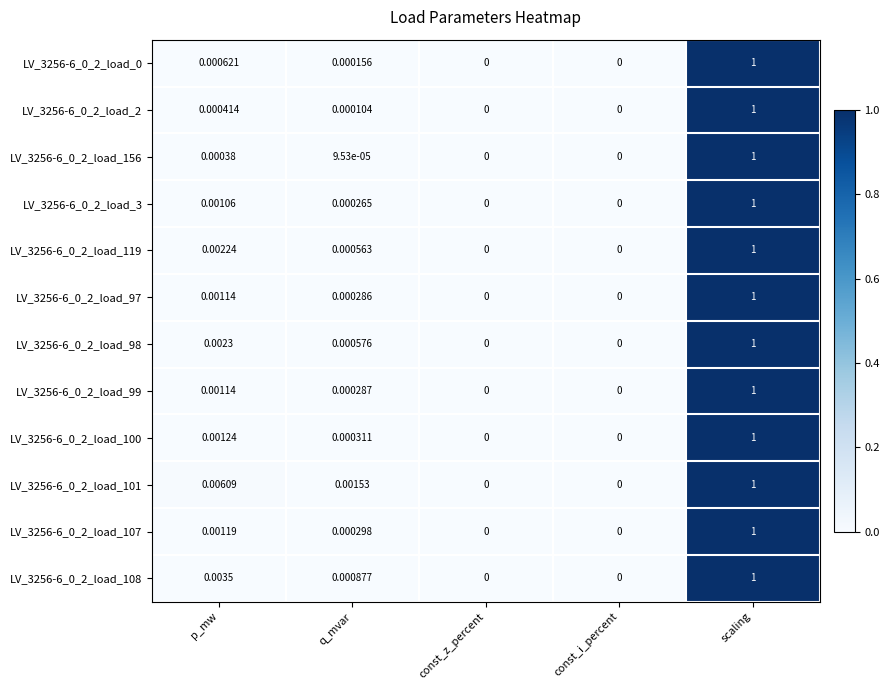

At which category is the sum across all series the highest?

scaling